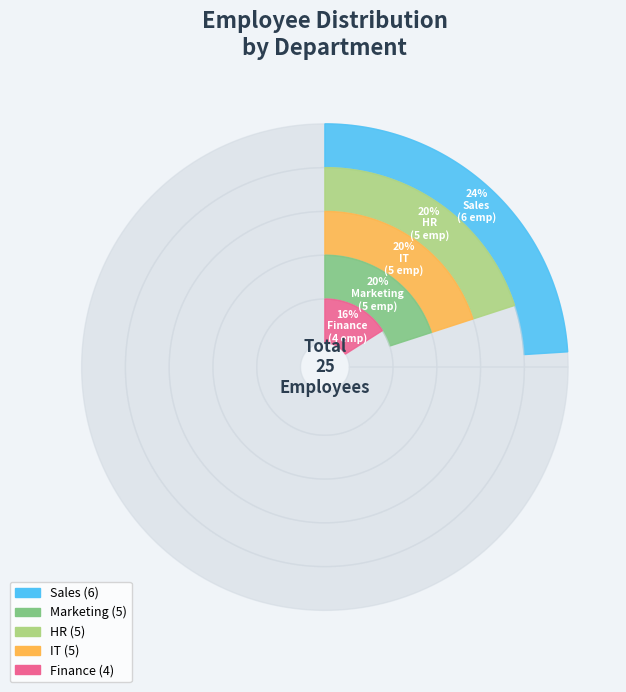

How many slices are in this pie chart?

5